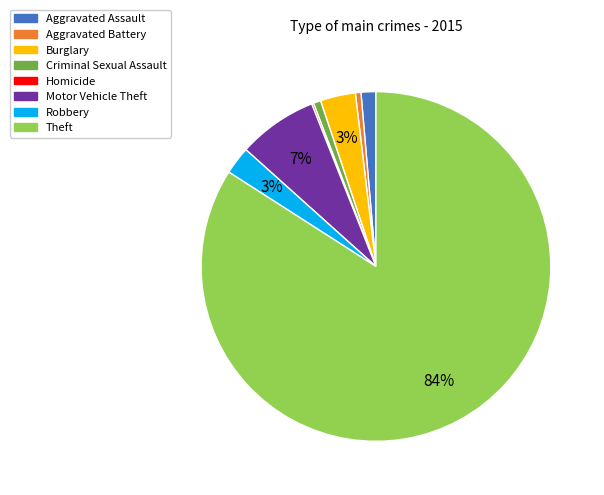

To the nearest percent, what is the difference between the largest and smallest slice percentages?

84%